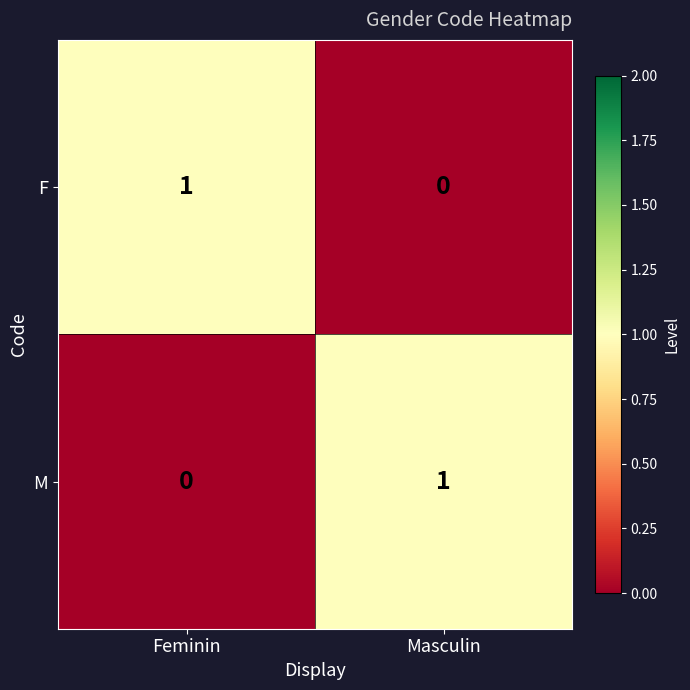

Rank the categories by F value from highest to lowest.

Feminin, Masculin